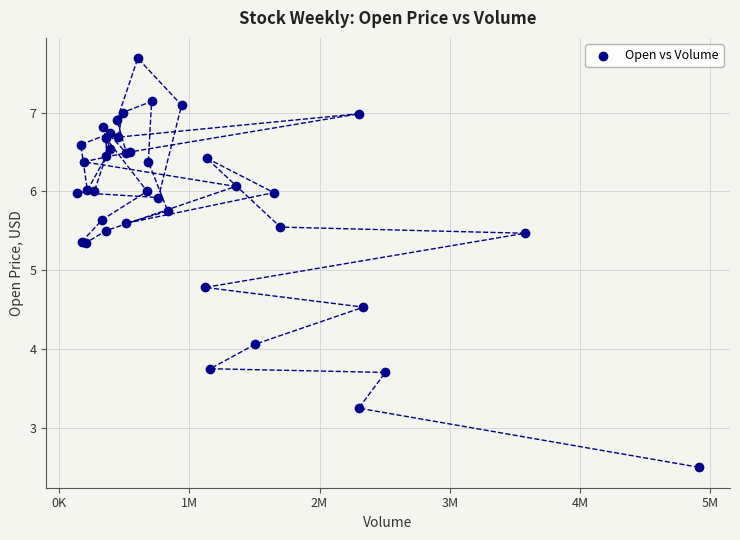

What Y value in the scatter plot is closest to 5?

4.8